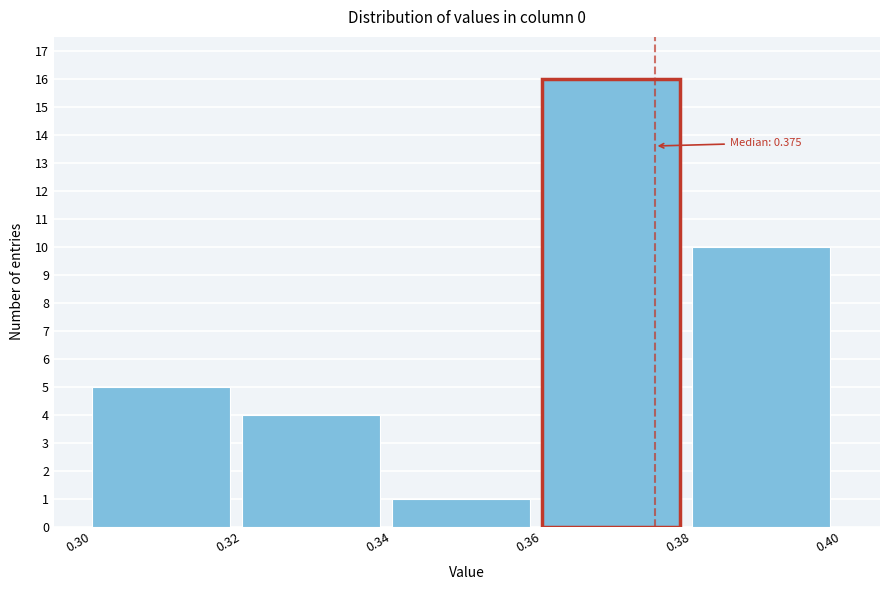

Over which range of the x-axis is the bar tallest?

0.36 to 0.38